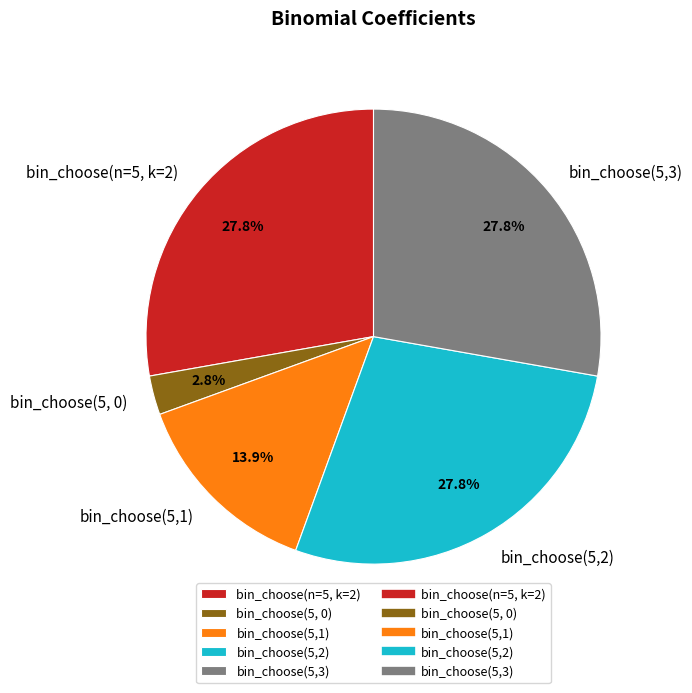

To the nearest percent, what percentage of the pie is bin_choose(n=5, k=2)?

28%